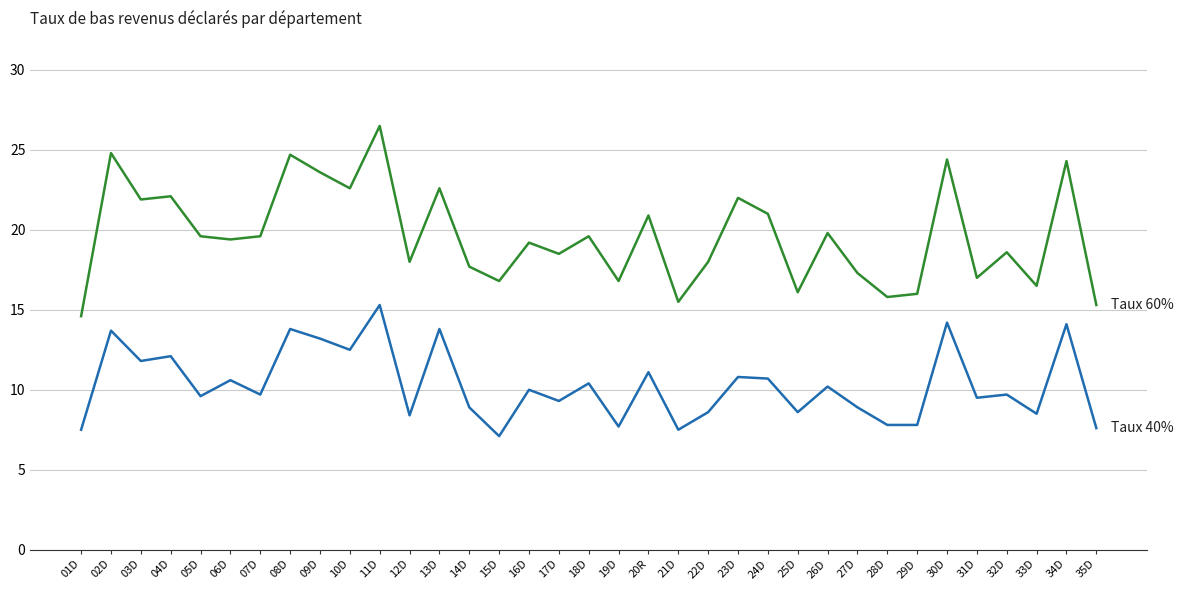

What is the spread (max minus min) of values at 24D?

10.3